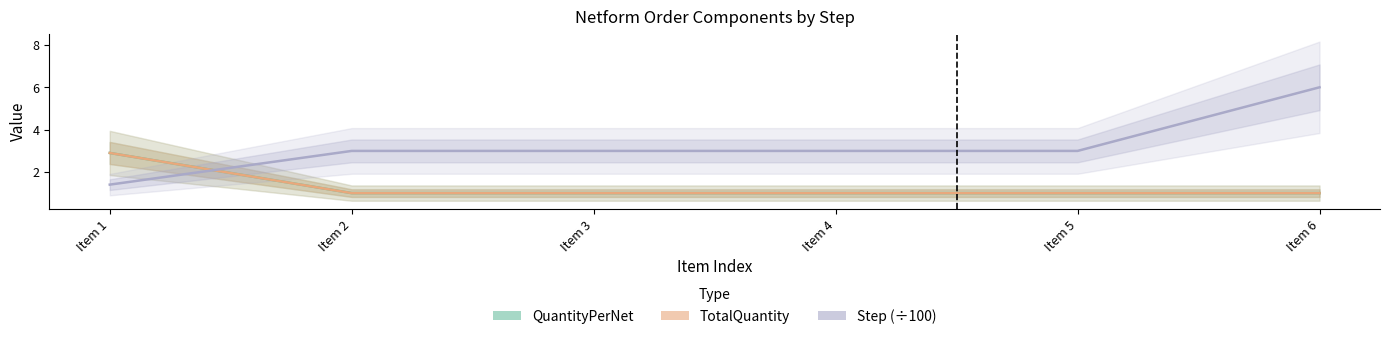

What is the value of the Step (÷100) point at the 5th from the left?

3.0